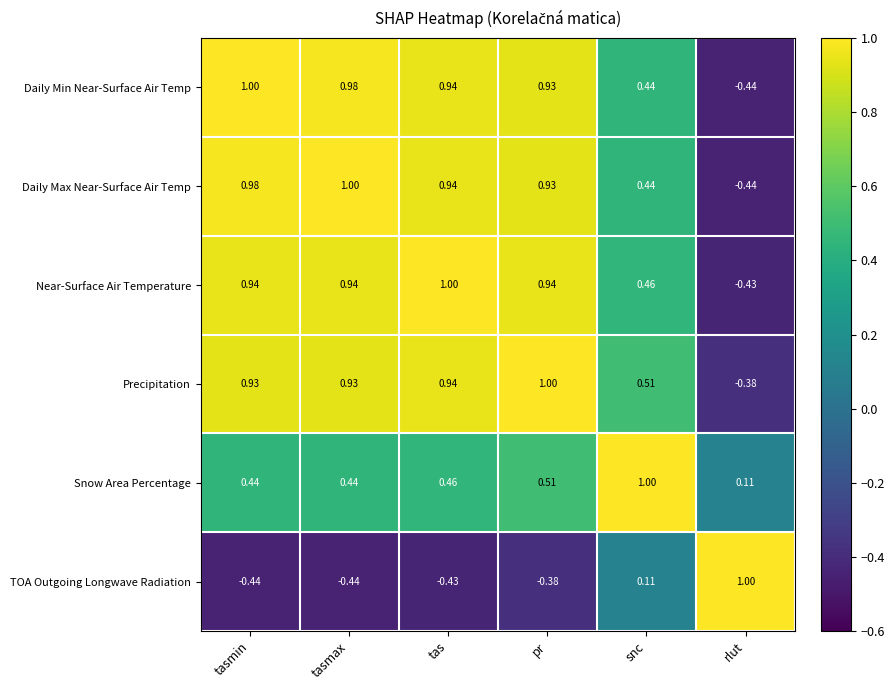

At which label is Precipitation closest to 0?

rlut